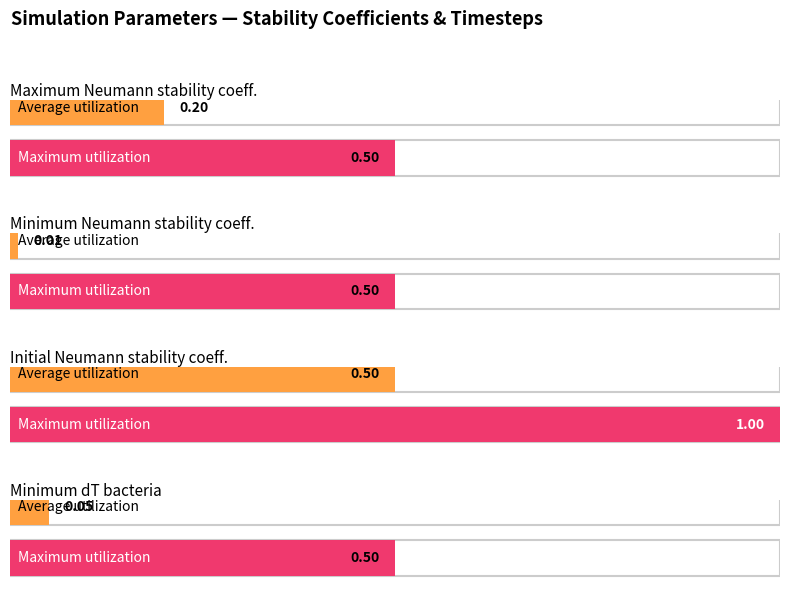

What are all the series names shown in the legend?

Average utilization, Maximum utilization